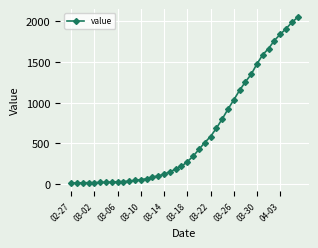

Count the number of categories in the chart.

40